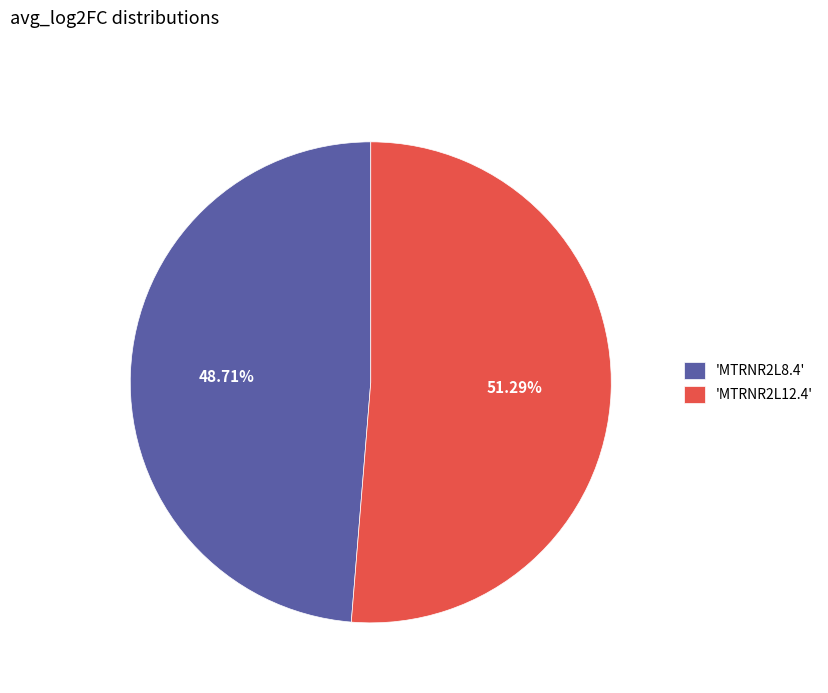

Rank the categories by value from highest to lowest.

'MTRNR2L12.4', 'MTRNR2L8.4'